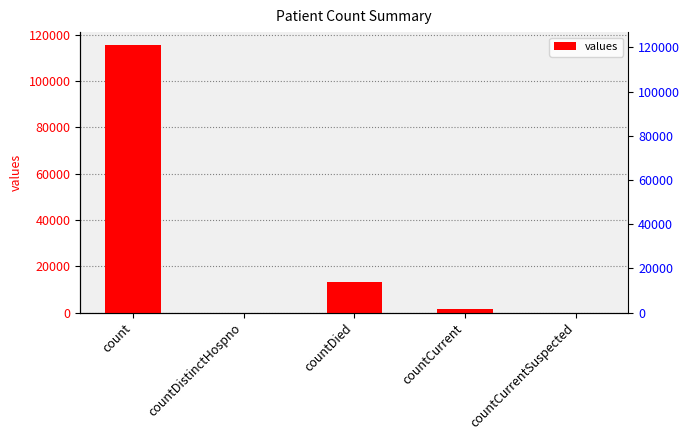

What is the value of the 1st bar from the left?

115379